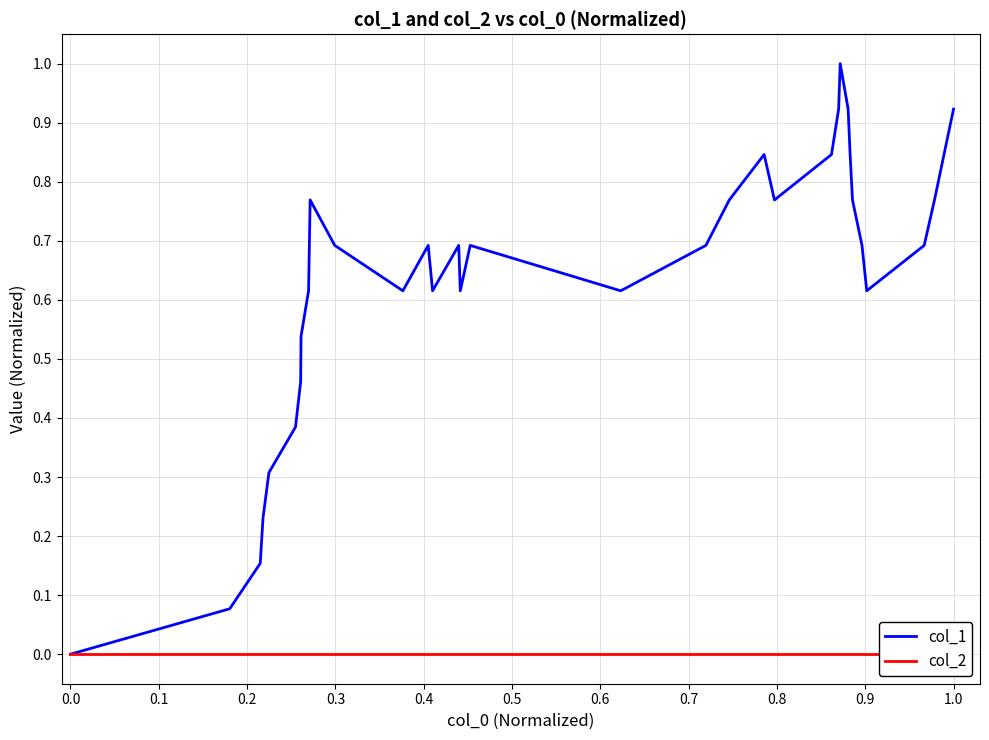

Does the chart have visible grid lines?

Yes